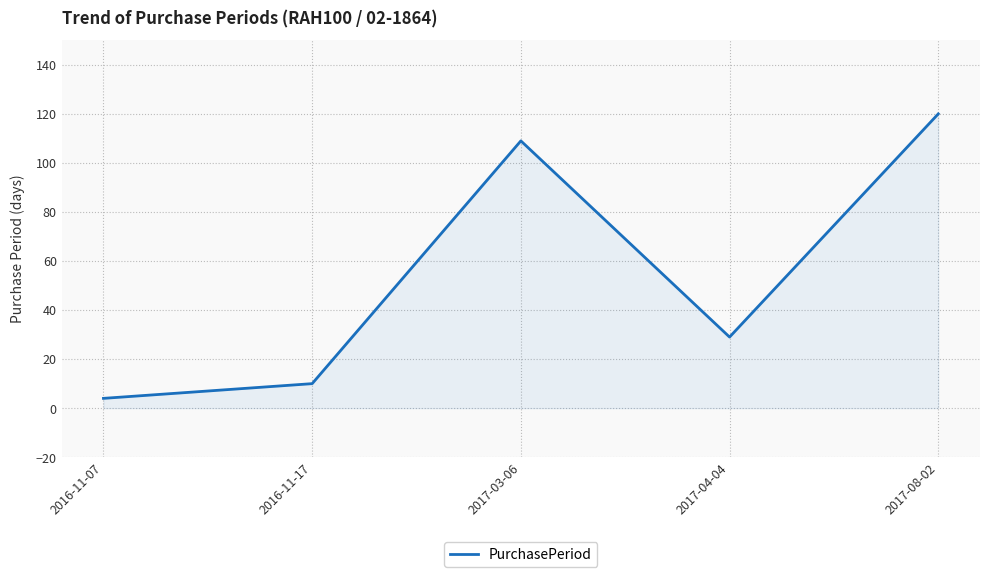

True or false: there are more than 2 points higher than both neighbors.

False